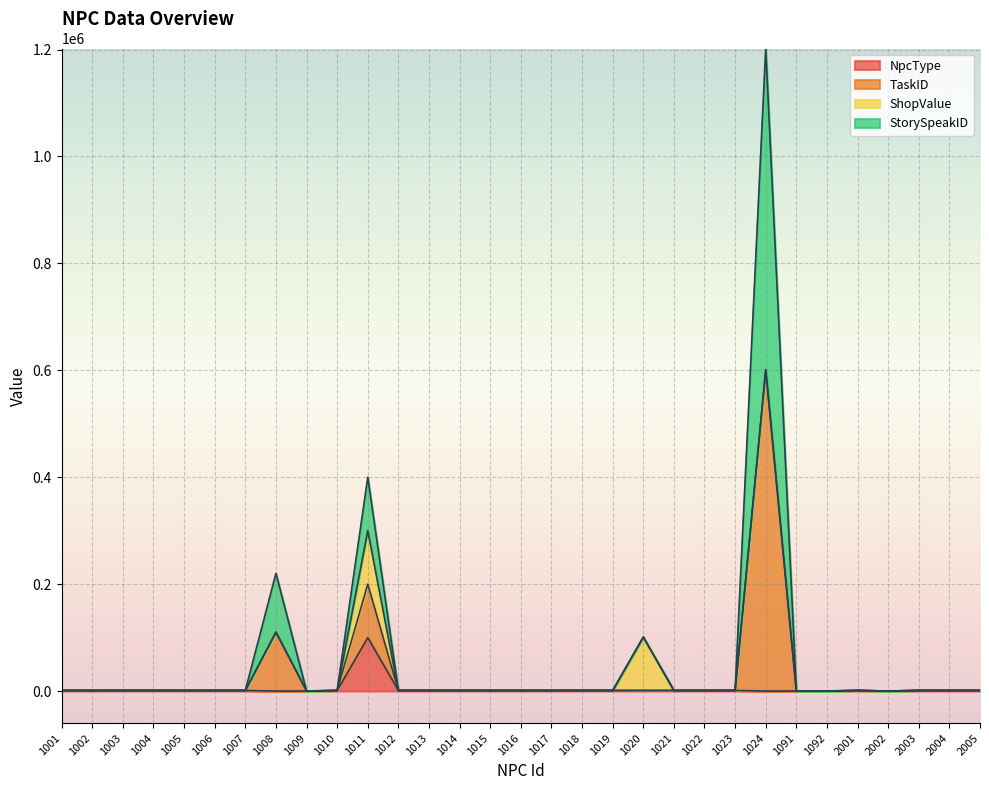

What is the value of the StorySpeakID point at the 20th from the left?

101013